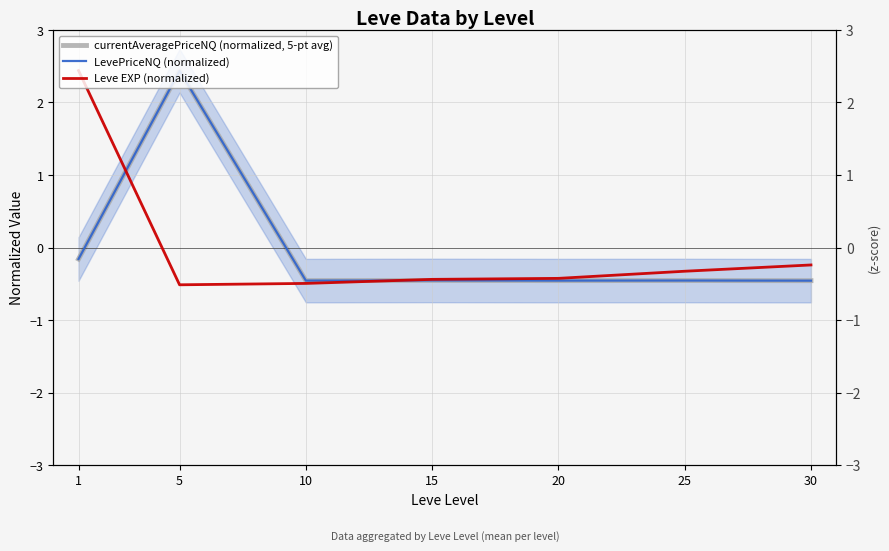

Between which two adjacent categories do Leve EXP (normalized) and LevePriceNQ (normalized) first intersect?

1 and 5